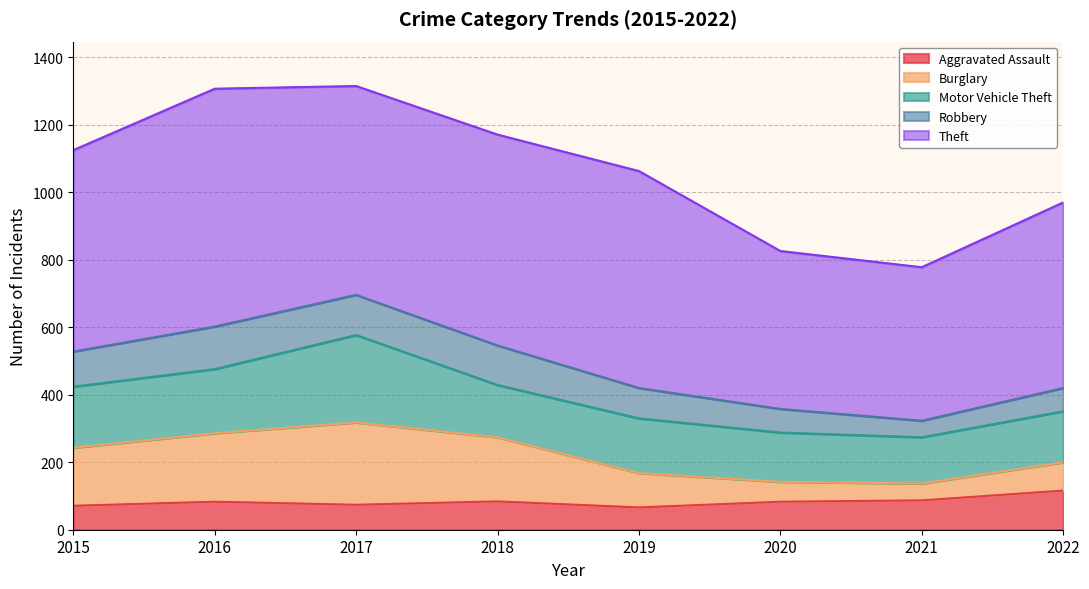

Where is Burglary nearest to the value 147?

2015